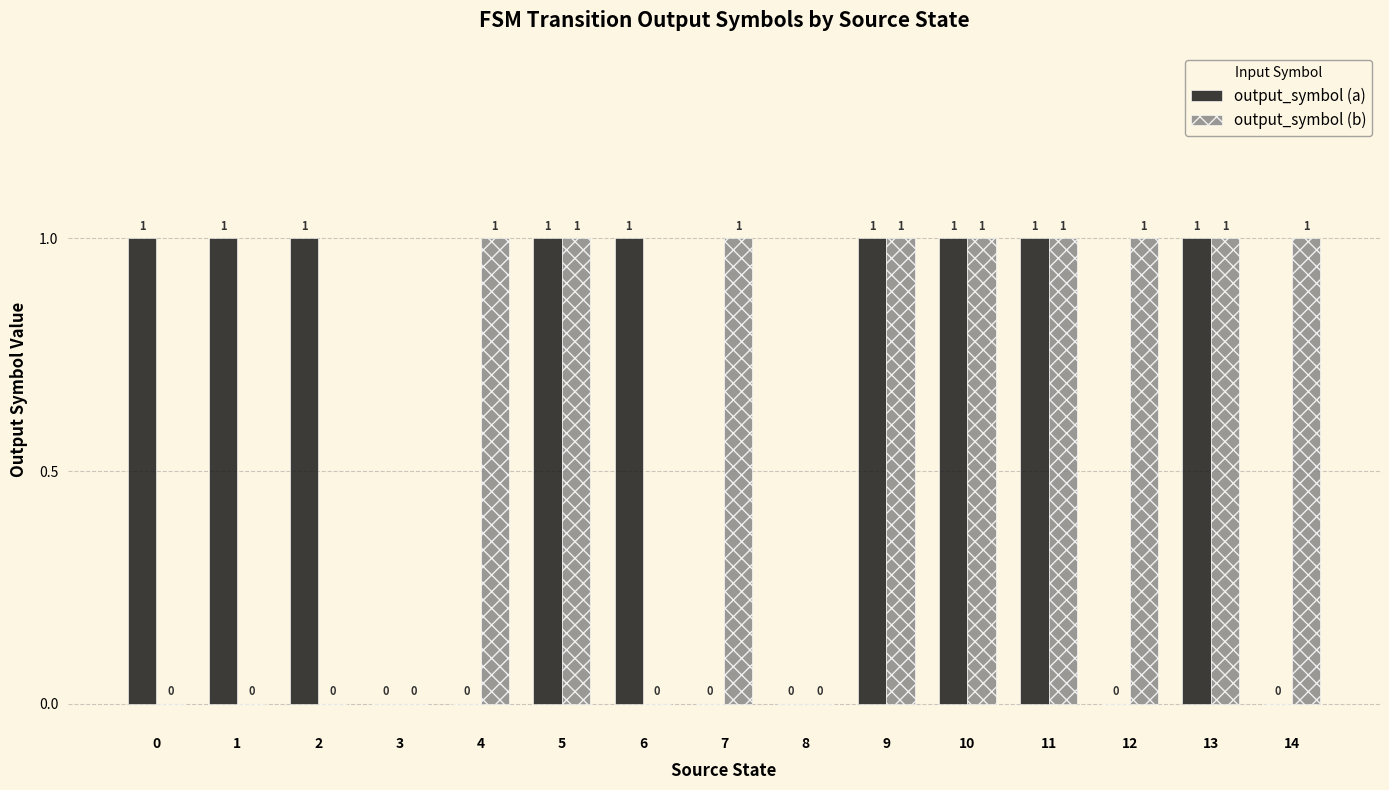

The value of output_symbol (a) at 8 is 0. True or false?

True